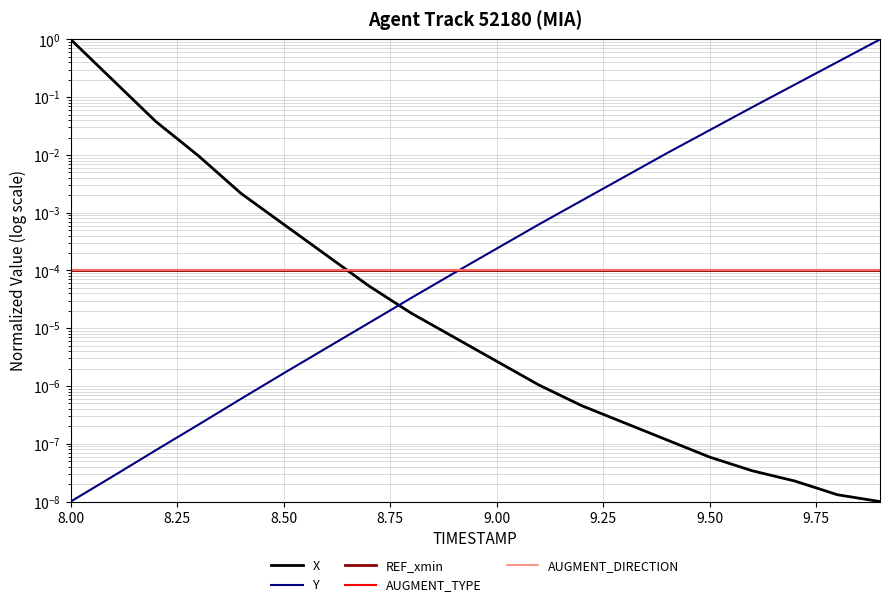

Does the chart display data point markers on the line(s)?

No